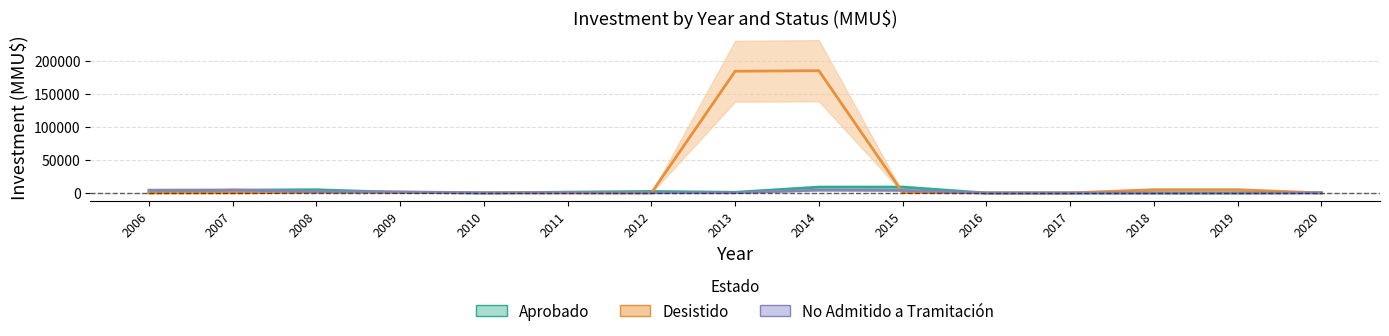

What is the difference between the maximum and minimum values in the No Admitido a Tramitación series?

4545.0